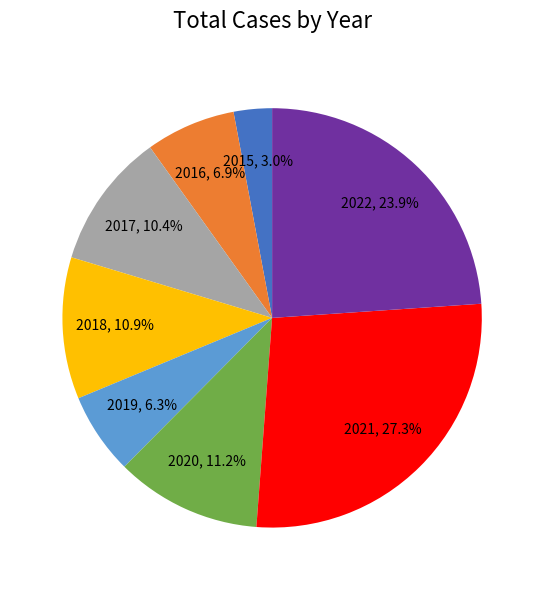

To the nearest percent, what is the average slice percentage?

12%